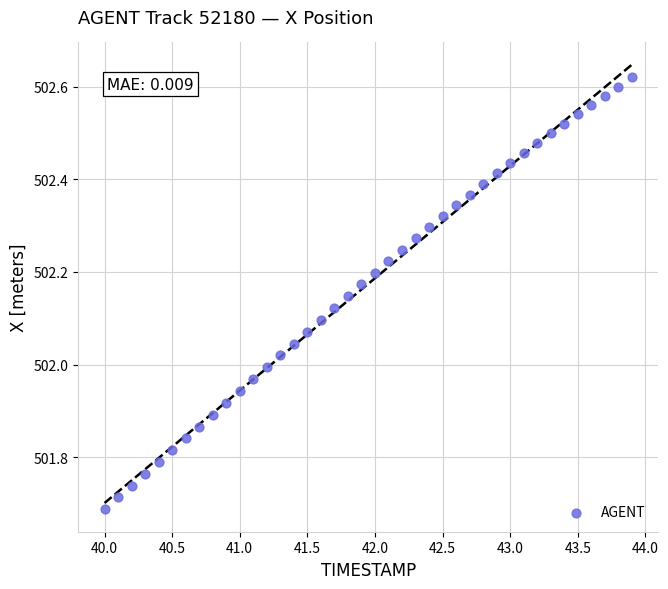

What is the range of Y values (max minus min)?

0.9